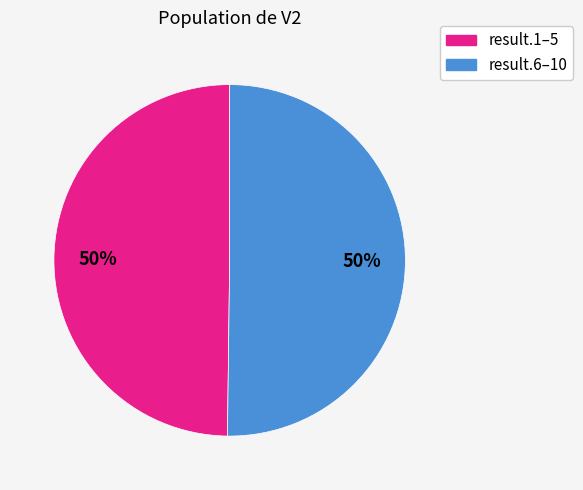

To the nearest percent, what is the average slice percentage?

50%